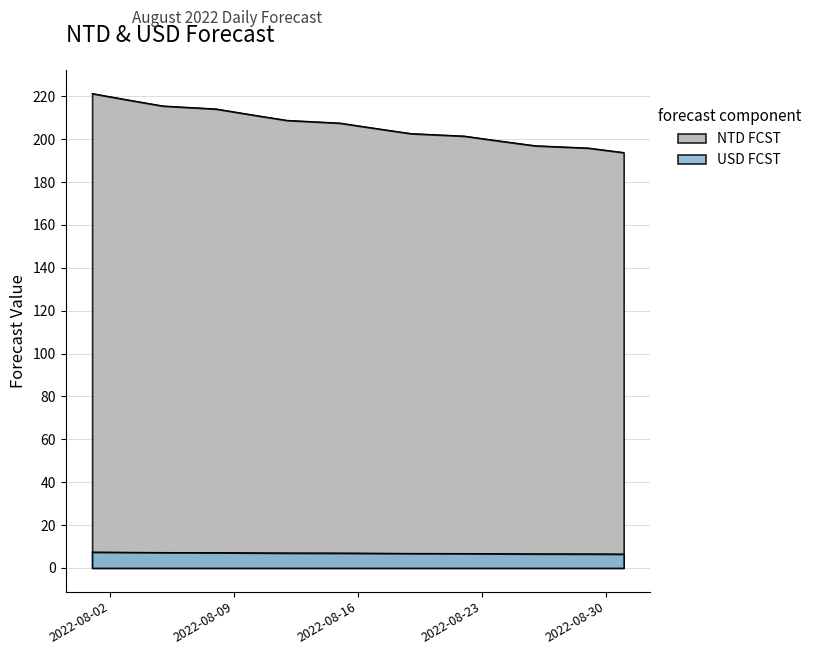

How many lines are shown in the chart?

2